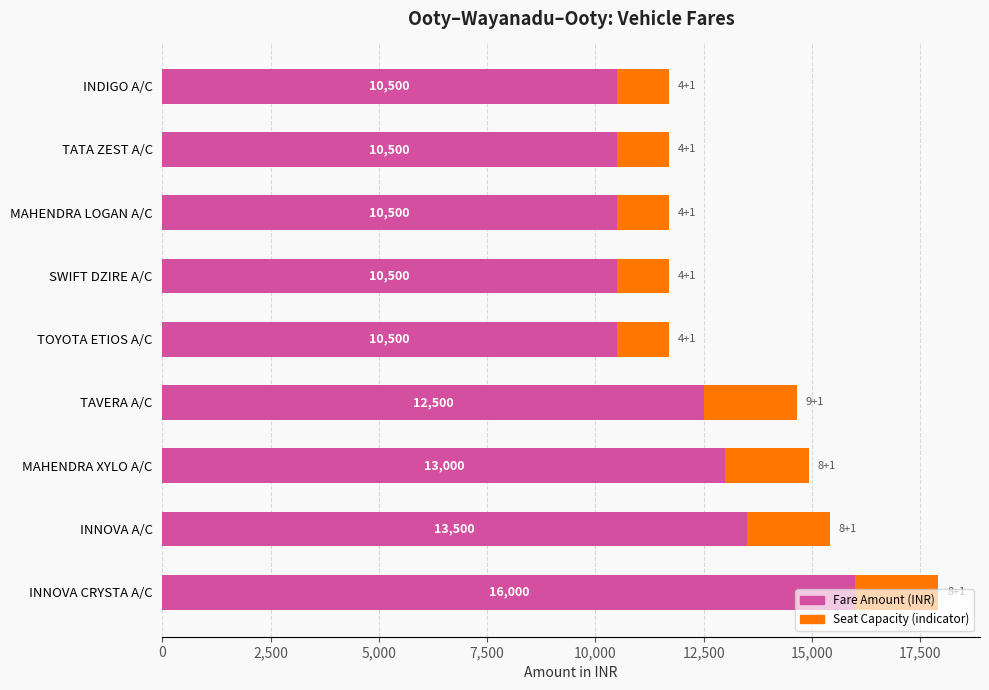

What is the total value across all series at TOYOTA ETIOS A/C?

11700